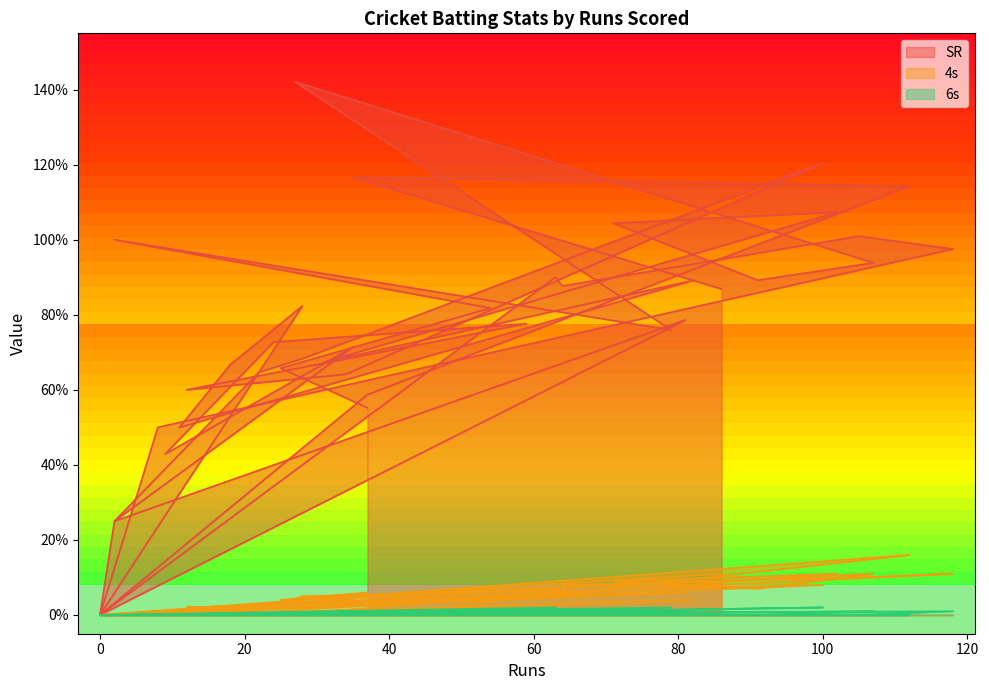

Rank the categories by 4s value from lowest to highest.

2, 11, 0, 0, 2, 9, 2, 0, 37, 31, 18, 8, 22, 24, 12, 34, 25, 27, 82, 28, 35, 28, 59, 35, 37, 63, 81, 54, 91, 64, 100, 79, 71, 105, 107, 102, 118, 86, 112